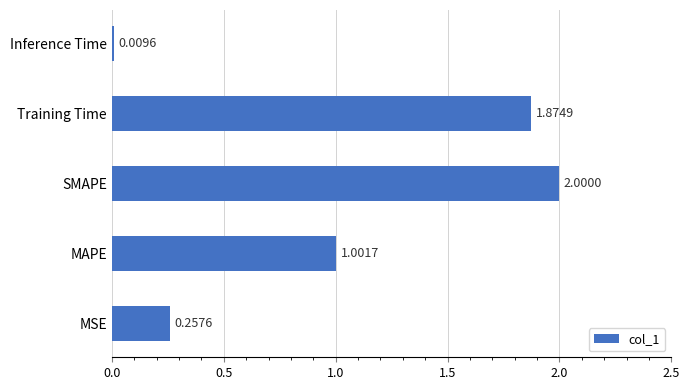

Where is the data nearest to the value 1?

MAPE